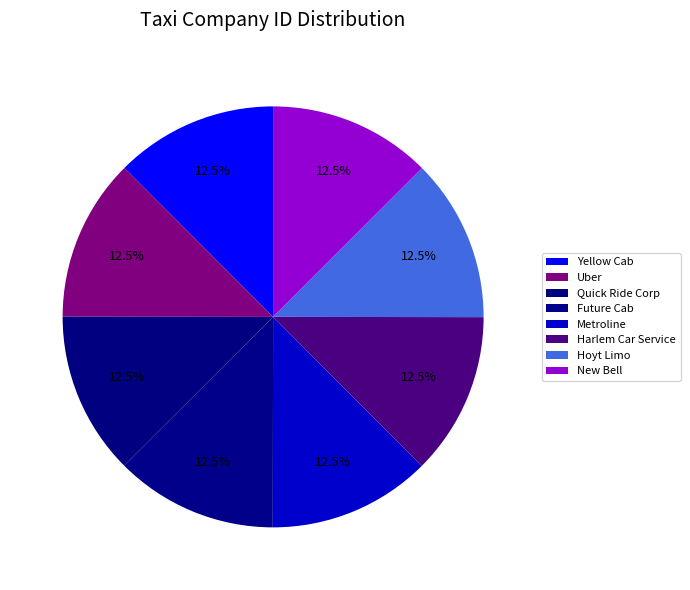

How much of the chart is everything except Yellow Cab?

87.5%